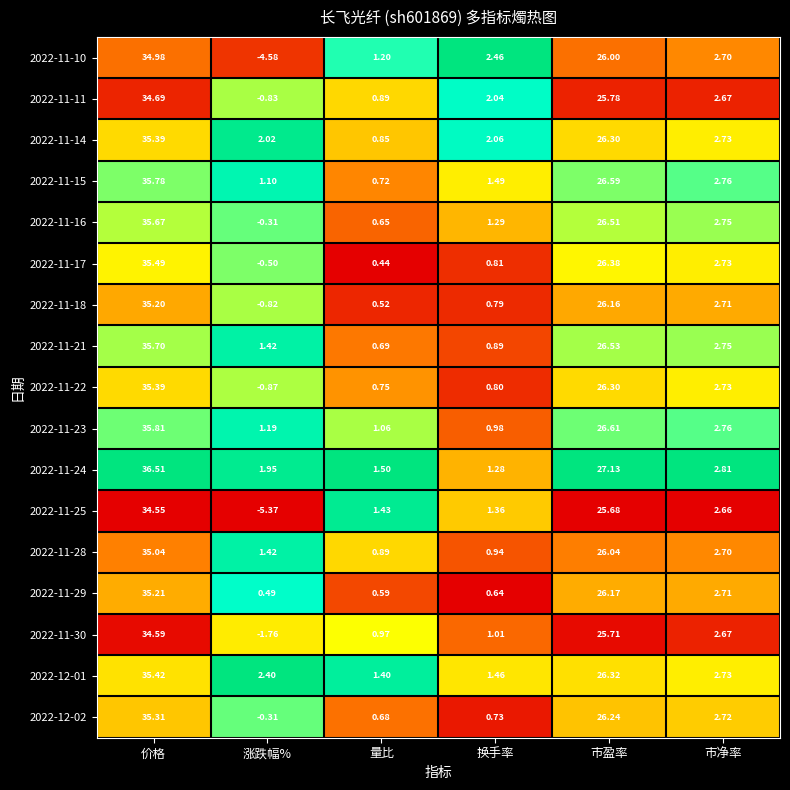

How many data points does each series have?

6